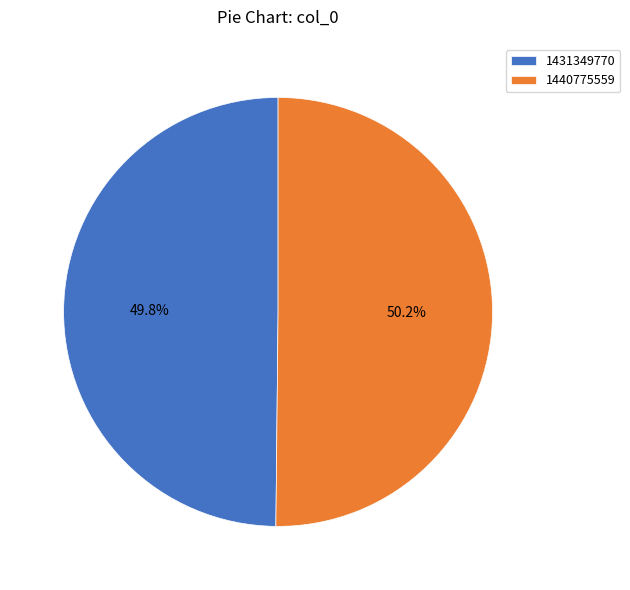

What percentage do 1440775559 and 1431349770 together represent?

100.0%